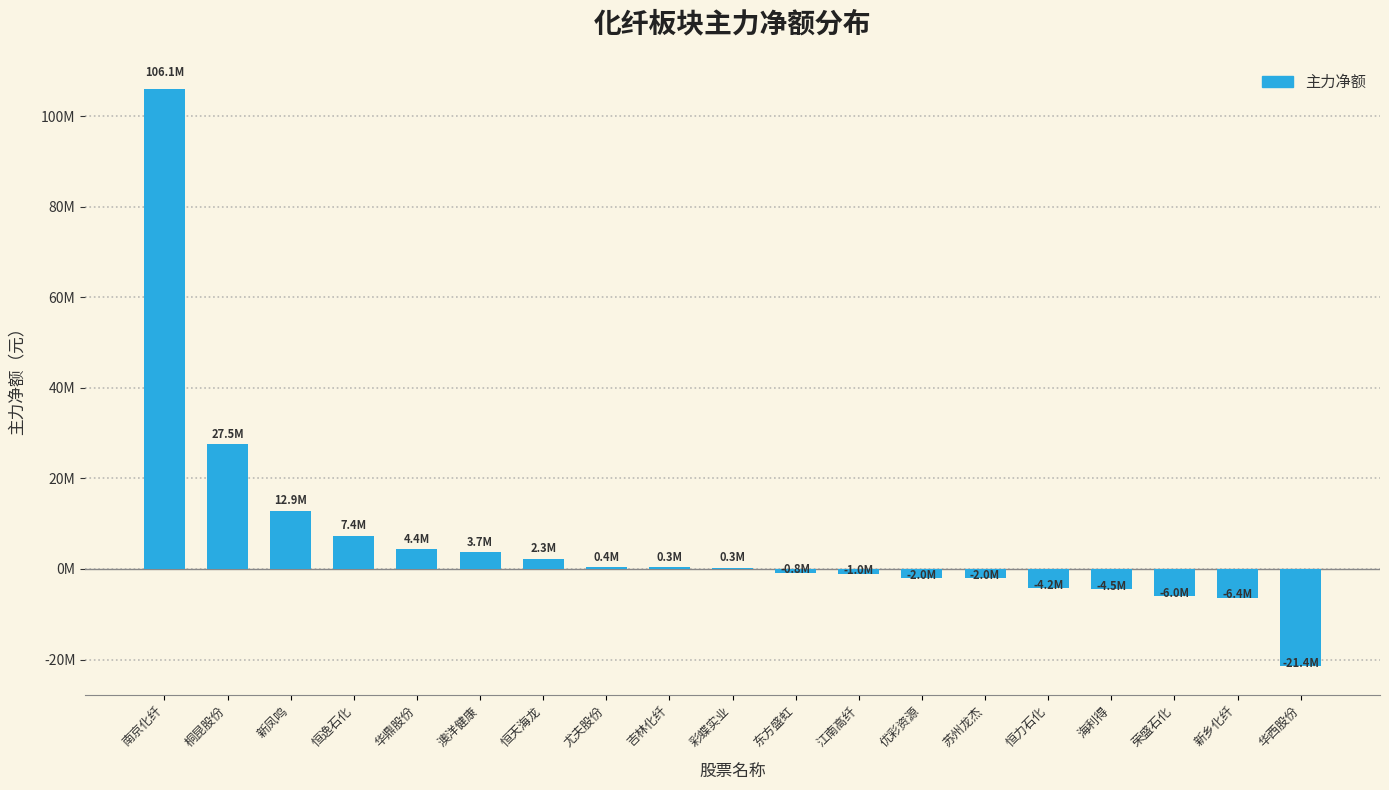

What is the difference between the second highest and minimum values?

48944339